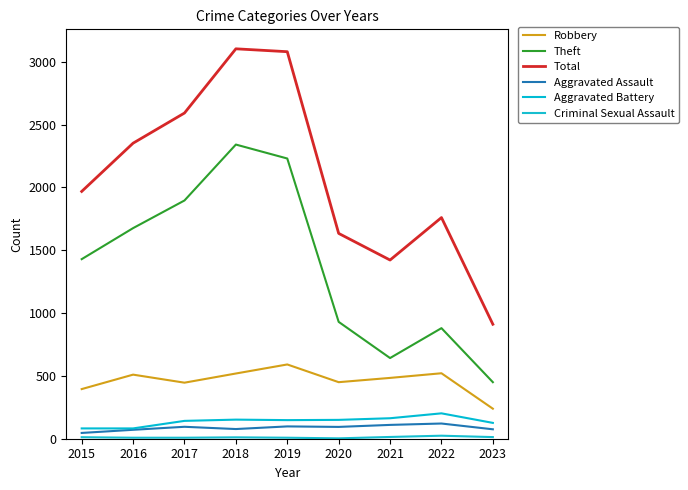

True or false: Total and Robbery intersect in this chart.

False